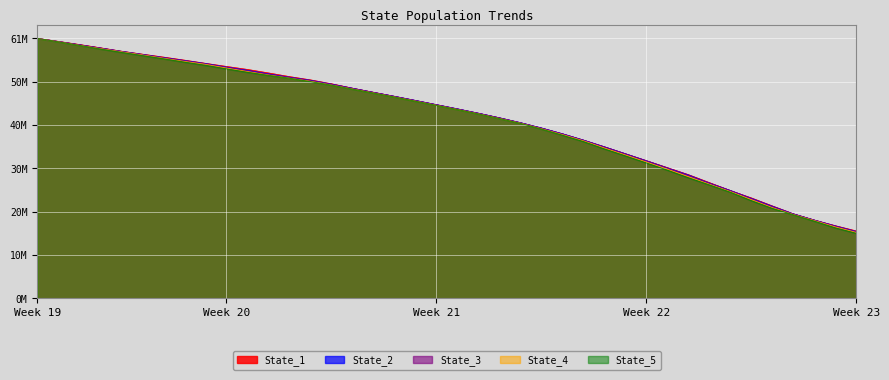

Reading left to right, what are all the values shown in this chart?

State_1: 6.1	6.0	6.0	5.9	5.8	5.7	5.7	5.6	5.5	5.4	5.4	5.3	5.2	5.1	5.0	4.9	4.8	4.7	4.6	4.5	4.4	4.3	4.2	4.1	4.0	3.9	3.7	3.6	3.4	3.2	3.1	2.9	2.7	2.5	2.4	2.2	2.0	1.8	1.7	1.6
State_2: 6.1	6.0	6.0	5.9	5.8	5.7	5.7	5.6	5.5	5.4	5.4	5.3	5.2	5.1	5.0	4.9	4.8	4.7	4.7	4.6	4.5	4.4	4.2	4.1	4.0	3.9	3.7	3.6	3.4	3.2	3.1	2.9	2.7	2.5	2.4	2.2	2.0	1.8	1.7	1.6
State_3: 6.1	6.0	6.0	5.9	5.8	5.7	5.7	5.6	5.5	5.4	5.3	5.3	5.2	5.1	5.0	4.9	4.8	4.7	4.6	4.6	4.5	4.3	4.2	4.1	4.0	3.9	3.7	3.6	3.4	3.2	3.1	2.9	2.7	2.5	2.3	2.1	2.0	1.8	1.7	1.6
State_4: 6.1	6.0	5.9	5.9	5.8	5.7	5.6	5.6	5.5	5.4	5.3	5.2	5.2	5.1	5.0	4.9	4.8	4.7	4.6	4.5	4.4	4.3	4.2	4.1	4.0	3.8	3.7	3.5	3.4	3.2	3.0	2.9	2.7	2.5	2.3	2.1	2.0	1.8	1.7	1.5
State_5: 6.1	6.0	5.9	5.9	5.8	5.7	5.6	5.6	5.5	5.4	5.3	5.2	5.2	5.1	5.0	4.9	4.8	4.7	4.6	4.5	4.4	4.3	4.2	4.1	4.0	3.8	3.7	3.5	3.3	3.2	3.0	2.8	2.7	2.5	2.3	2.1	2.0	1.8	1.7	1.5